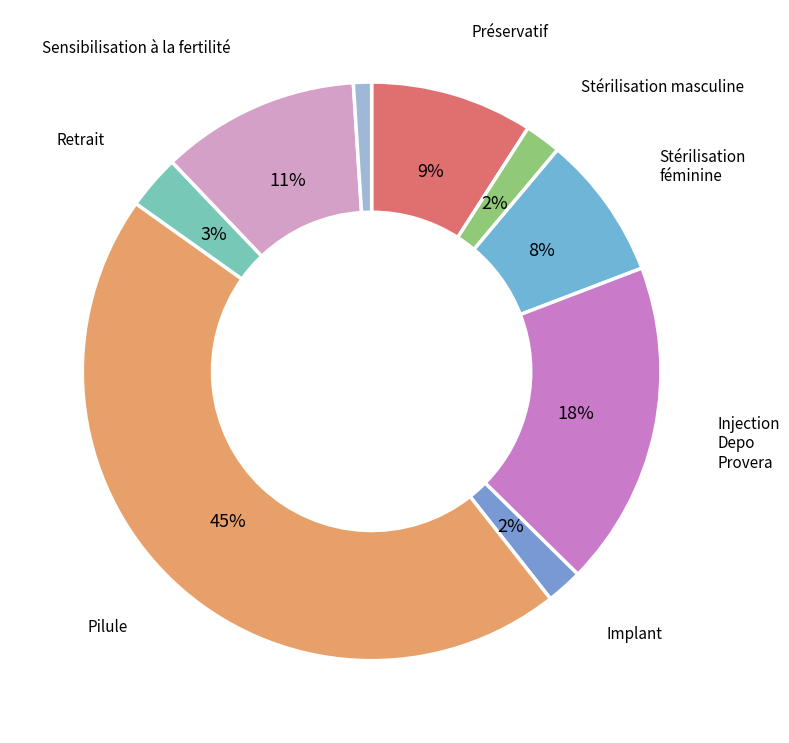

Count the number of slices in the pie.

9